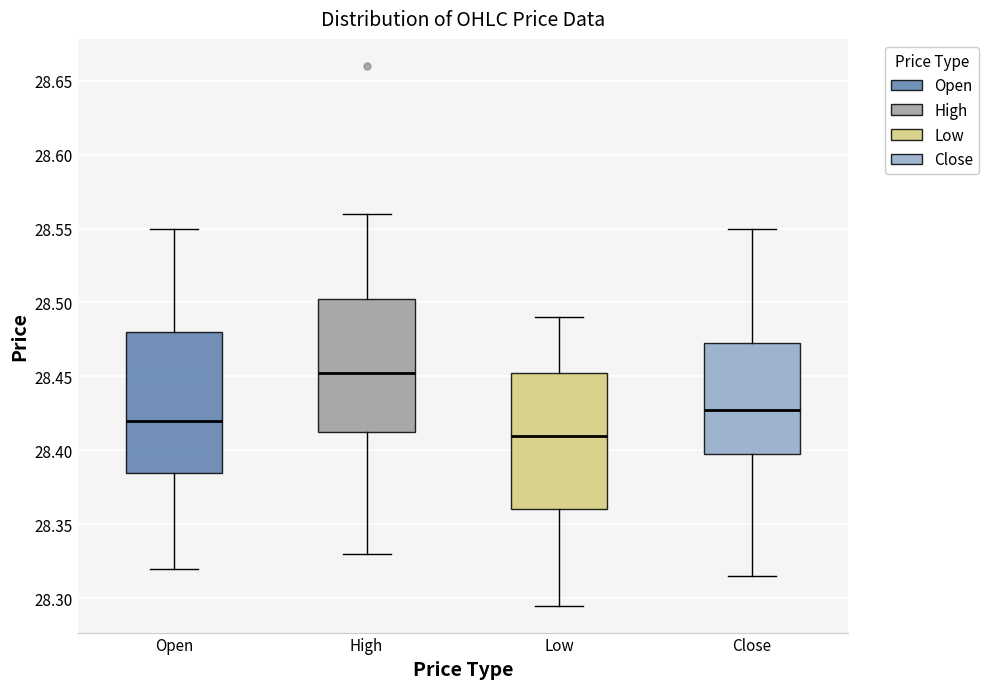

Which box's median line is the highest?

High